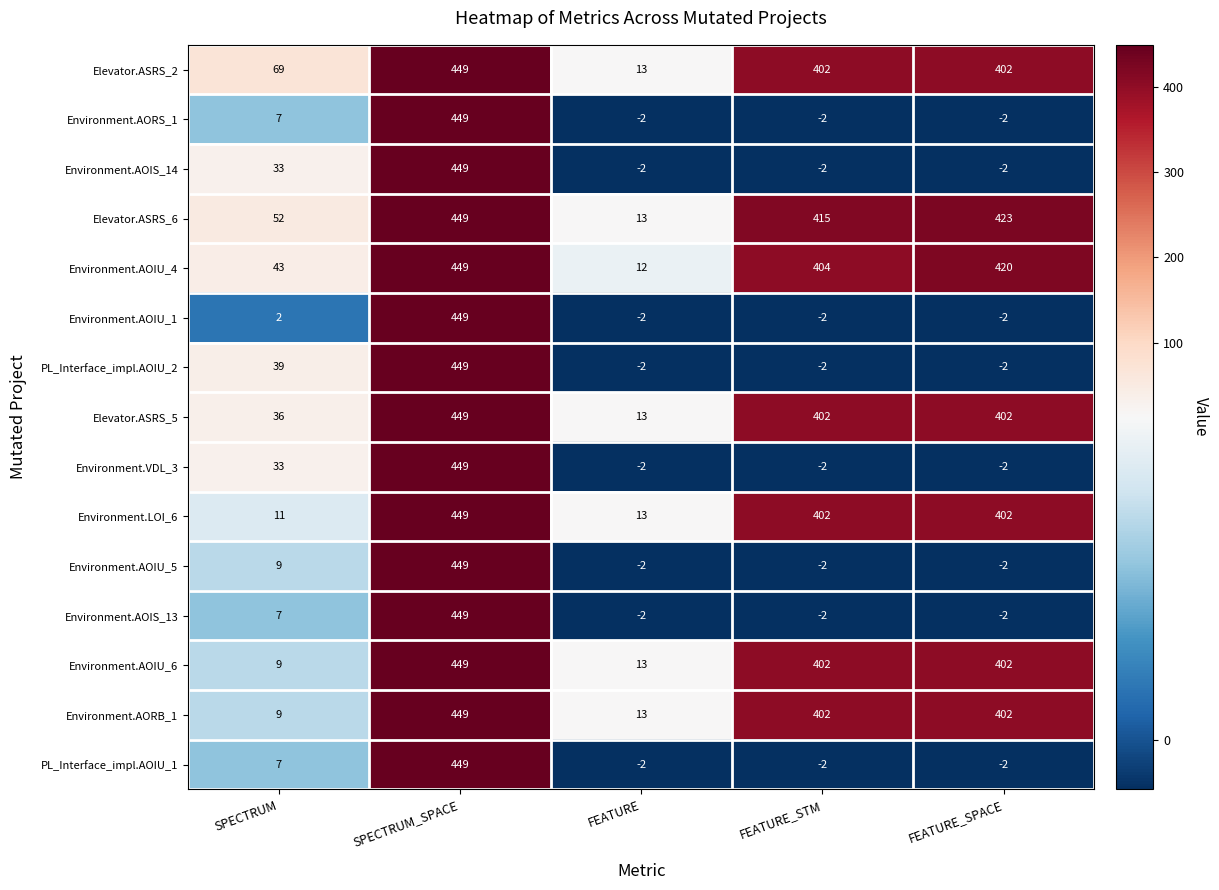

What is the average value of the Environment.LOI_6 series?

255